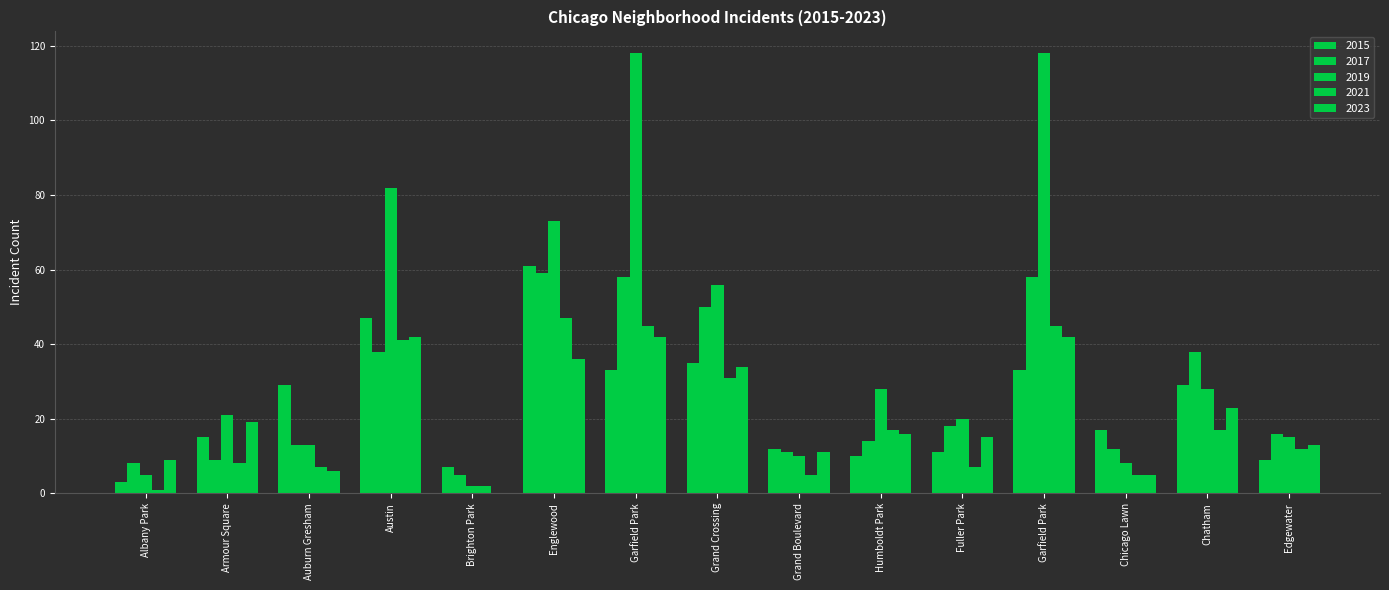

The 2019 series shows 16 at Humboldt Park. True or false?

False